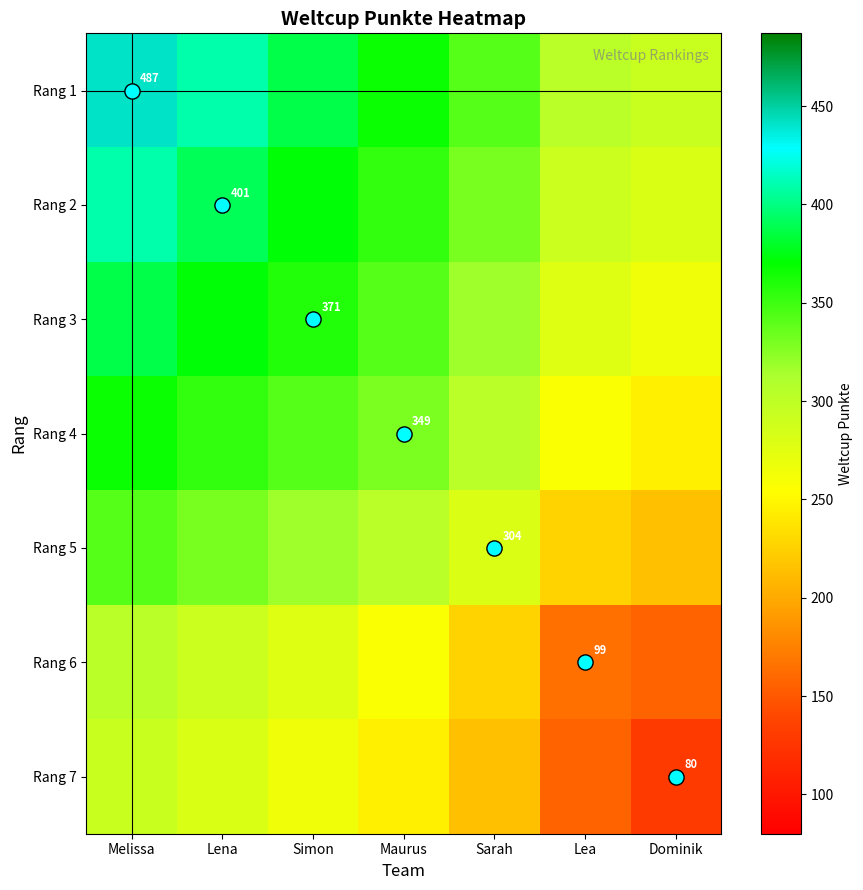

Which category has the lowest value across all series?

Dominik